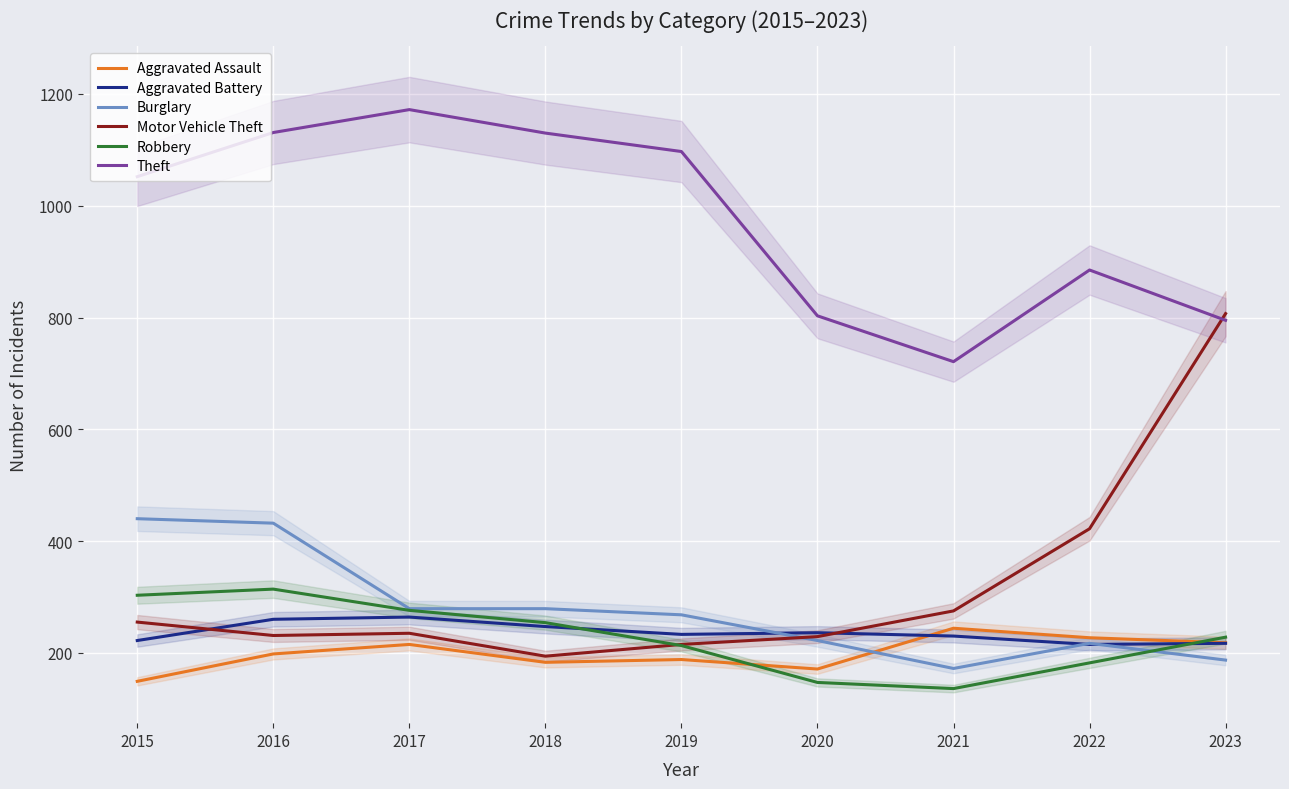

How many interior local valleys does the Robbery series have?

1